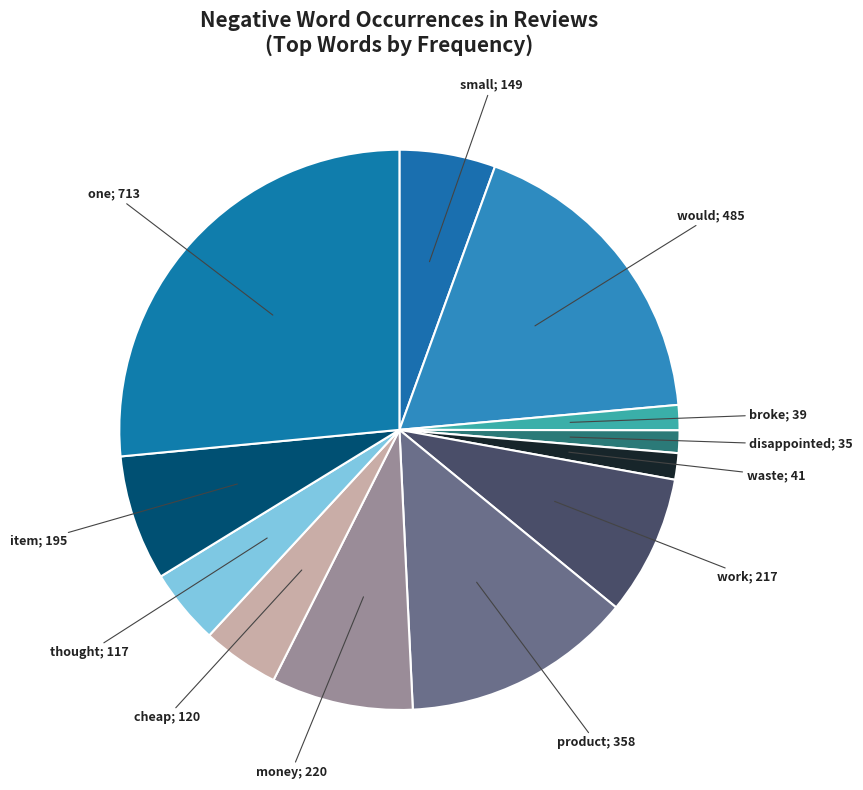

How many slices are in this pie chart?

12